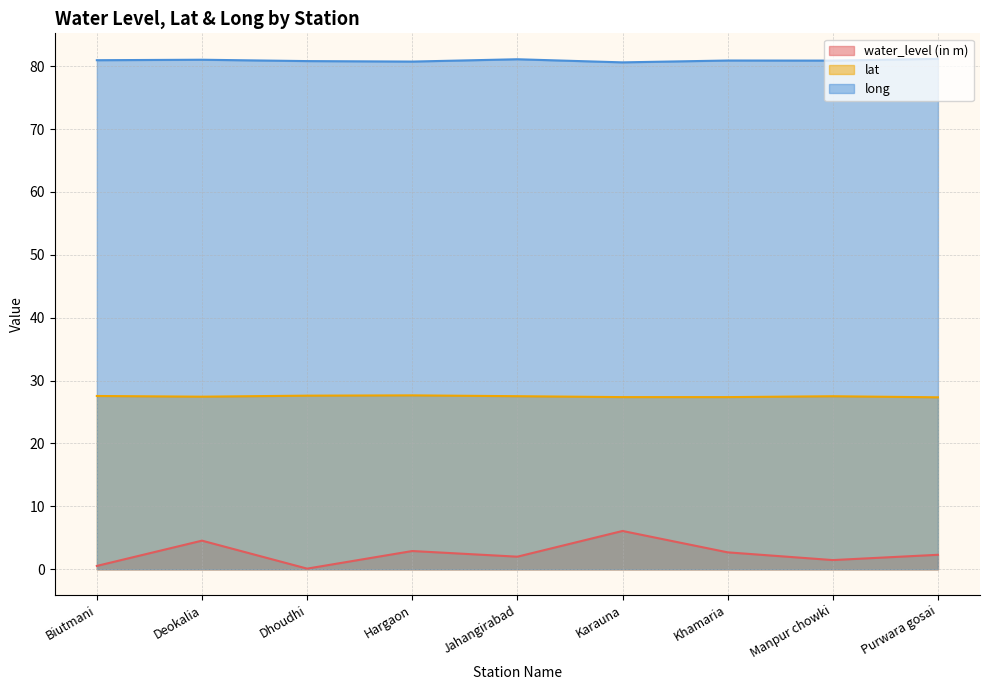

True or false: lat and long intersect in this chart.

False